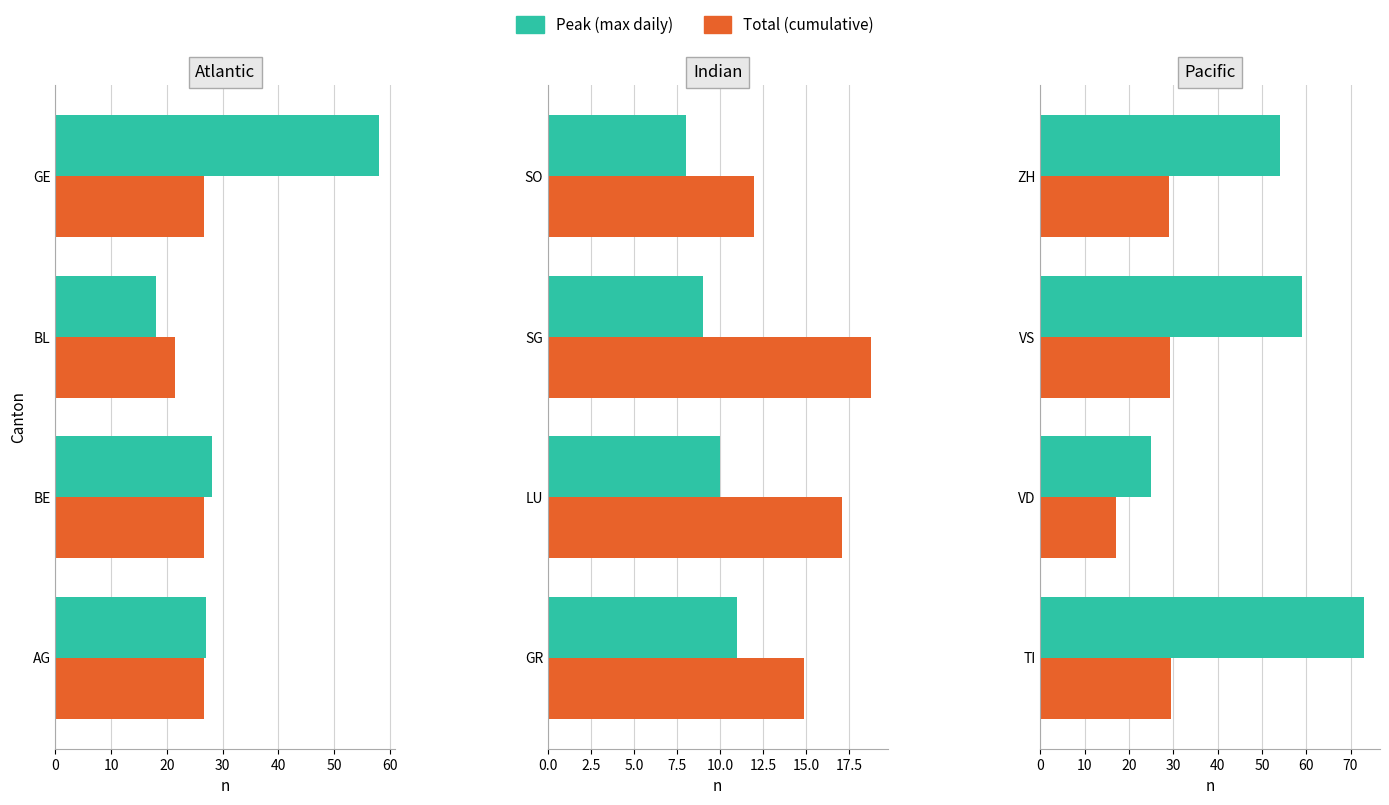

Count the Peak (max daily) values in the range 54 to 73.

3